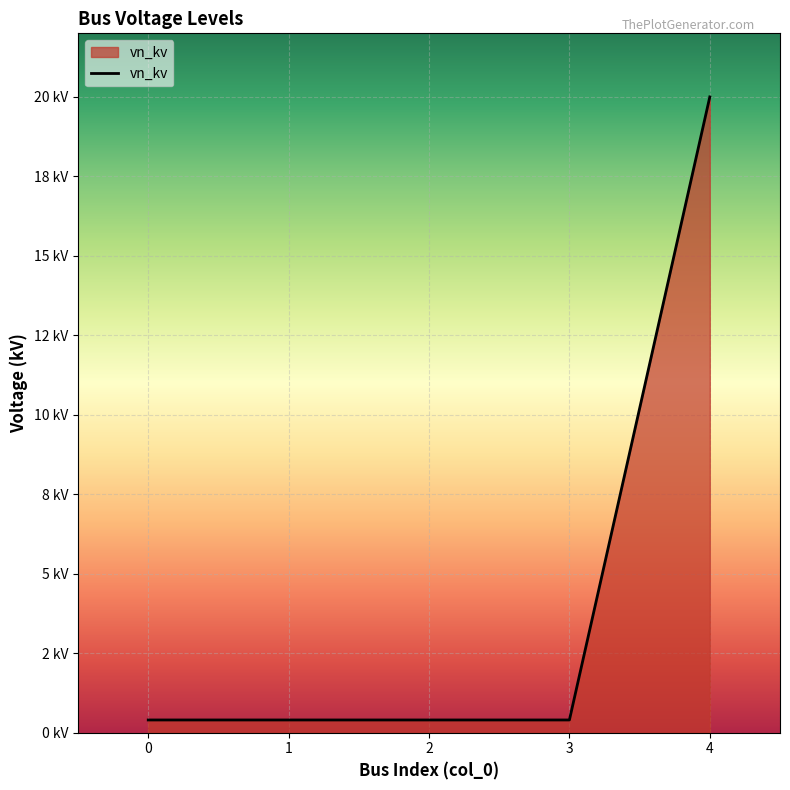

Does the chart display data point markers on the line(s)?

No